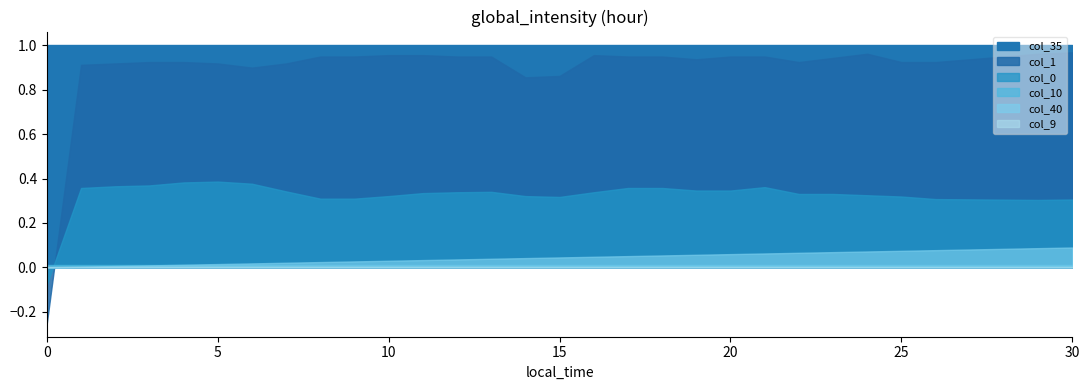

How many intersections are there between col_40 and col_10?

1